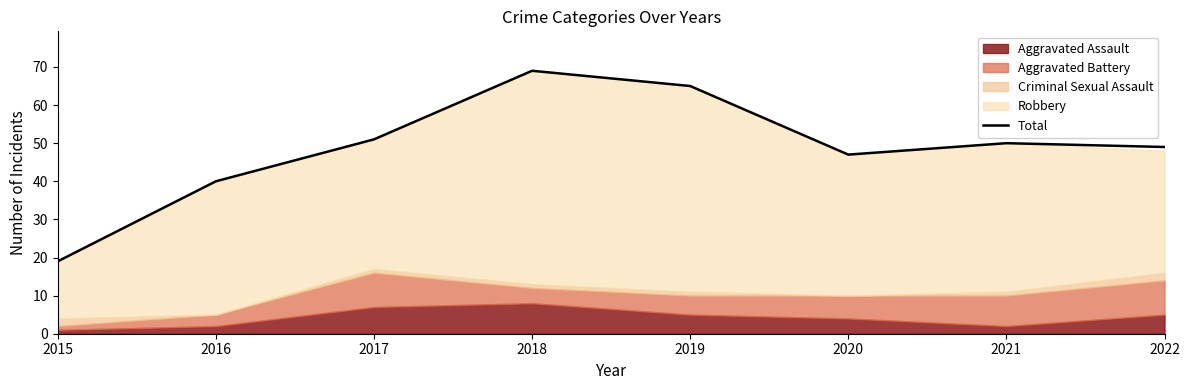

What value does the data have at 2021, to the nearest 5?

50